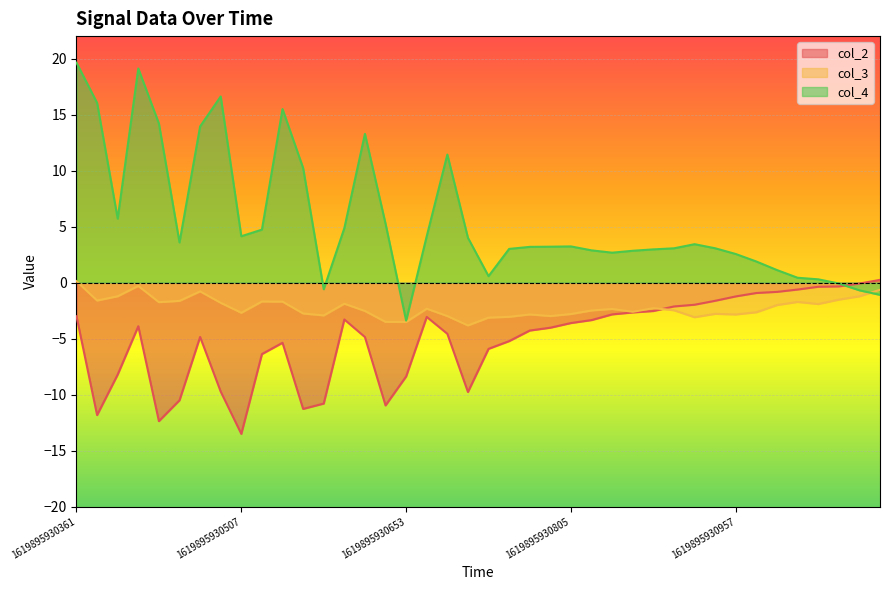

The col_2 series shows -17.2 at 7. True or false?

False